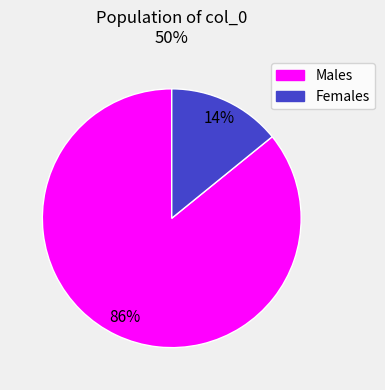

Rank the categories by value from lowest to highest.

Females, Males